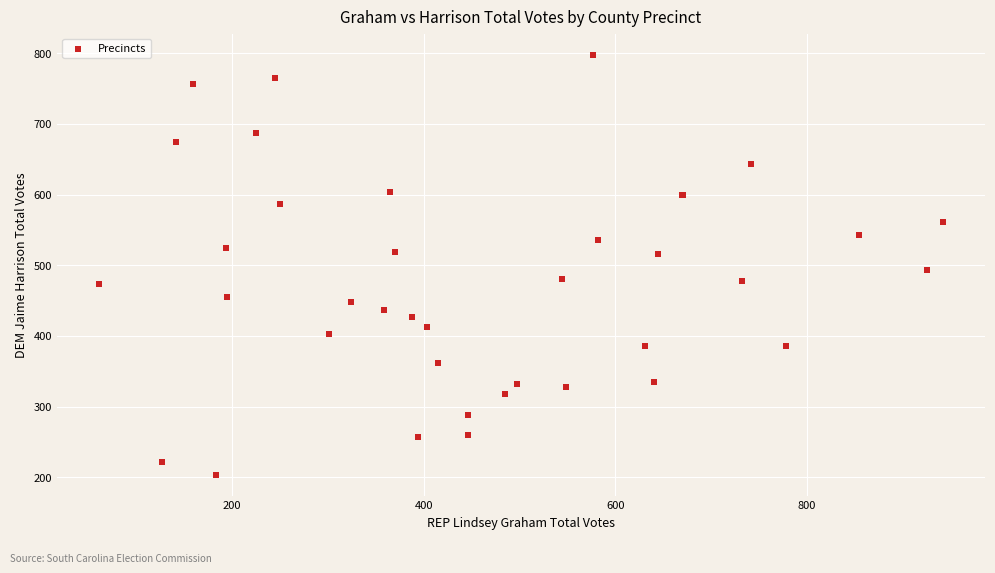

What Y value in the scatter plot is closest to 500?

493